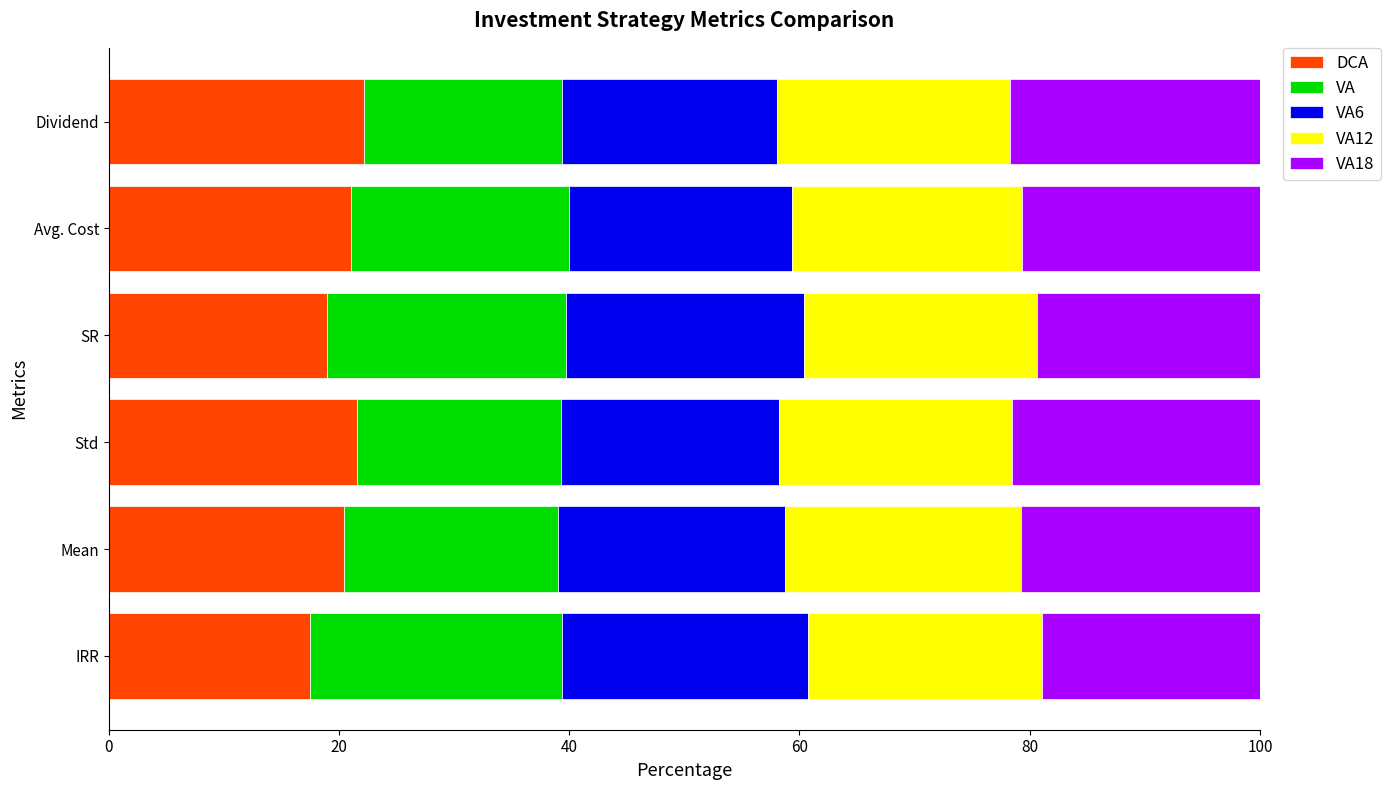

What value does the DCA series have at Mean?

20.4